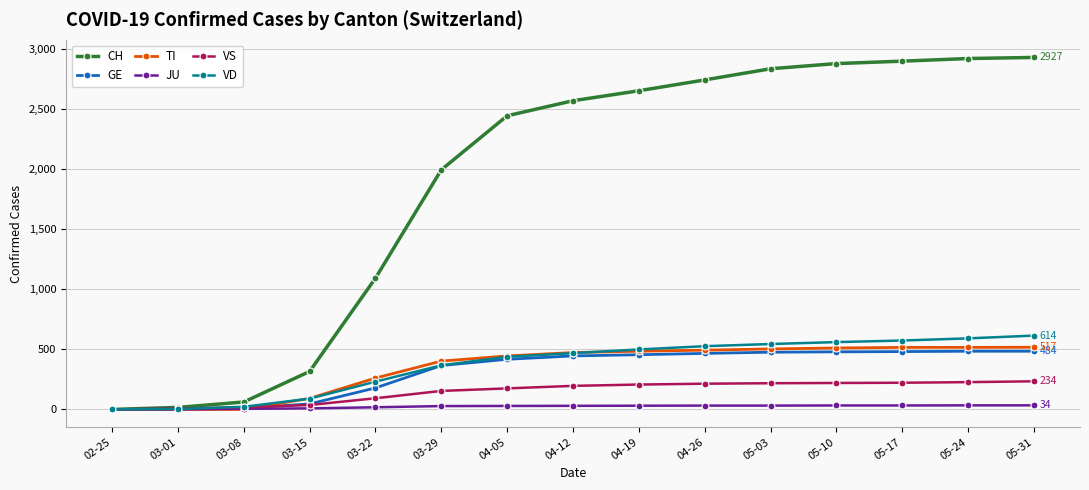

What is the label of the 11th point from the left?

05-03